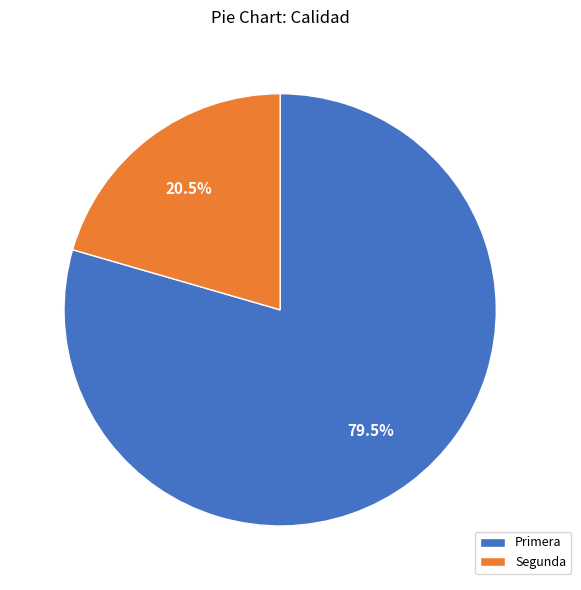

Rank the categories by value from highest to lowest.

Primera, Segunda